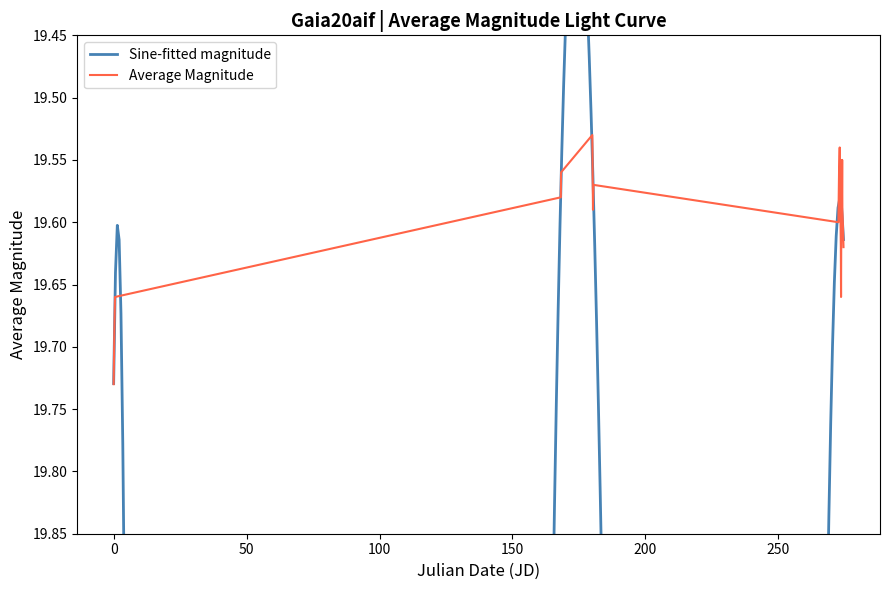

Reading left to right, transcribe all the data shown in this chart.

19.7	19.7	19.7	19.6	19.6	19.5	19.6	19.6	19.6	19.6	19.5	19.6	19.6	19.7	19.6	19.6	19.6	19.6	19.6	19.6